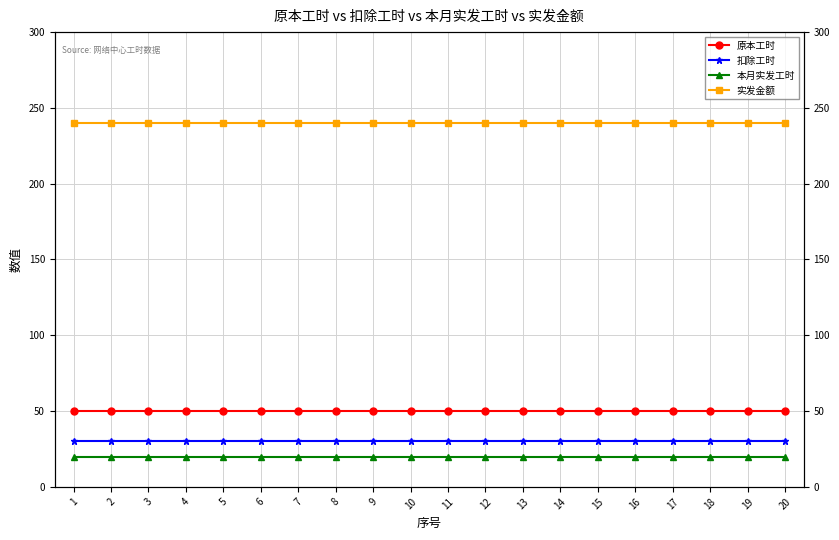

True or false: 原本工时 and 扣除工时 cross at least once.

False